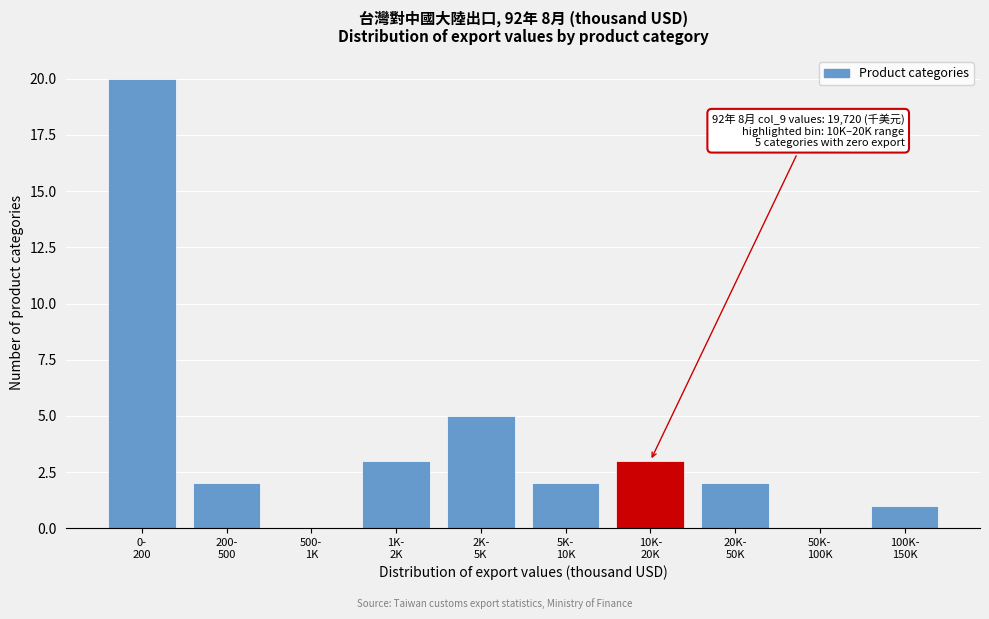

What is the sum of all values?

38